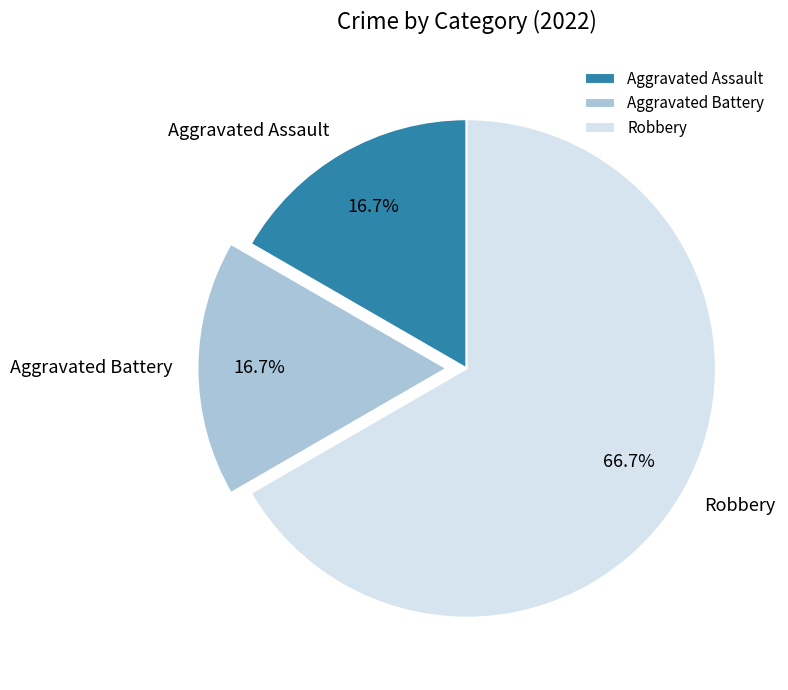

Between Aggravated Battery and Robbery, which is larger?

Robbery